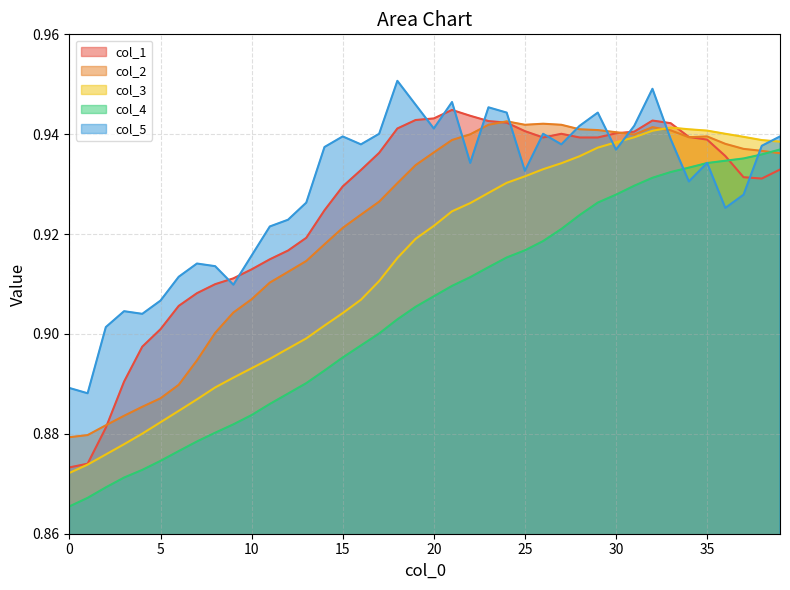

Rank the categories by col_2 value from lowest to highest.

0, 1, 2, 3, 4, 5, 6, 7, 8, 9, 10, 11, 12, 13, 14, 15, 16, 17, 18, 19, 39, 20, 38, 37, 36, 21, 34, 35, 31, 22, 30, 33, 29, 28, 32, 23, 25, 27, 26, 24